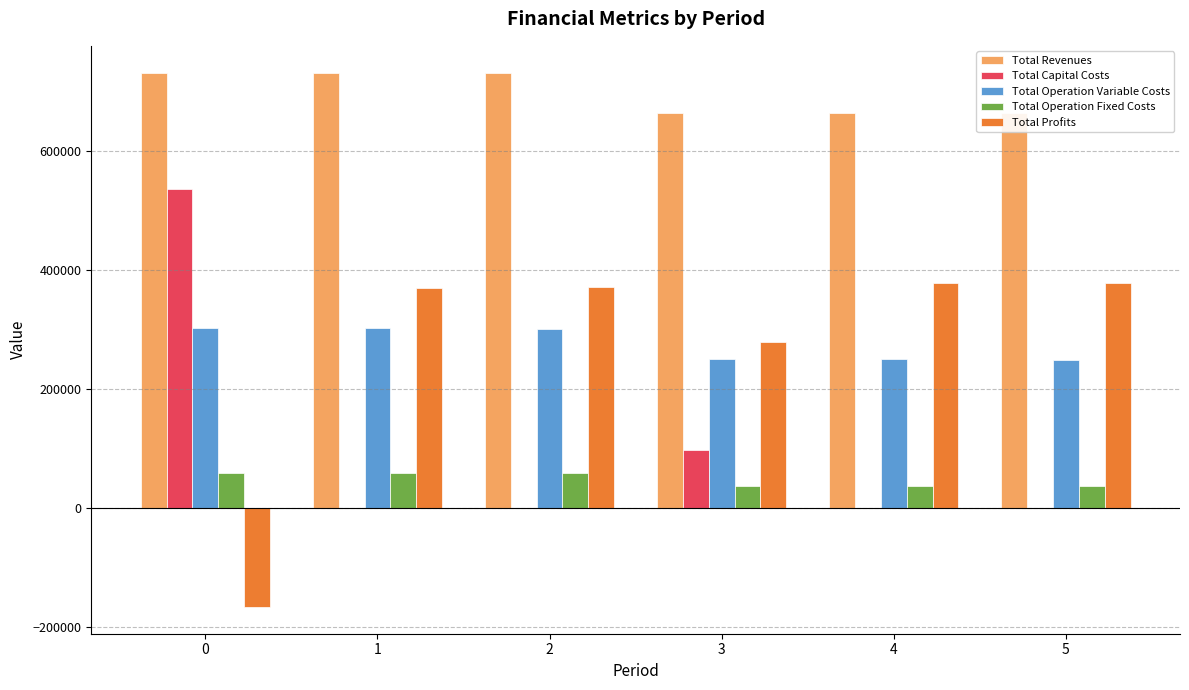

How many bars are there in total?

30